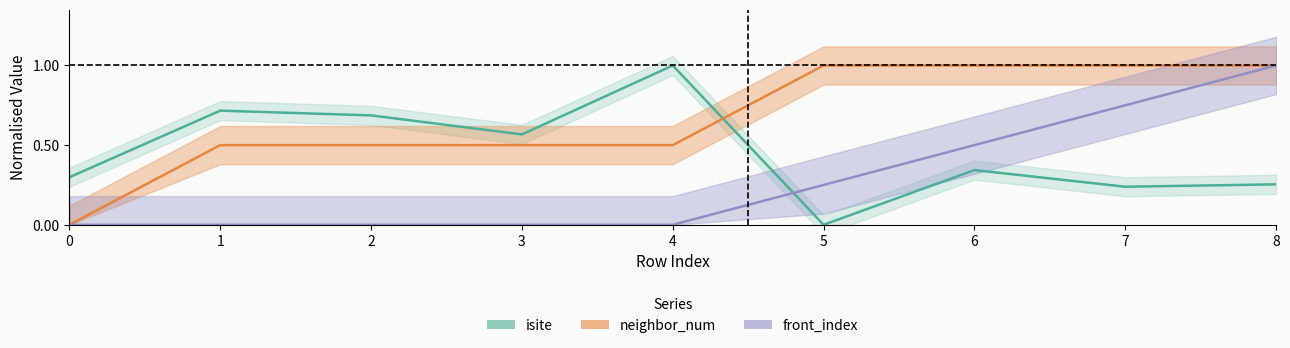

Which series changed the most between 4 and 8?

front_index